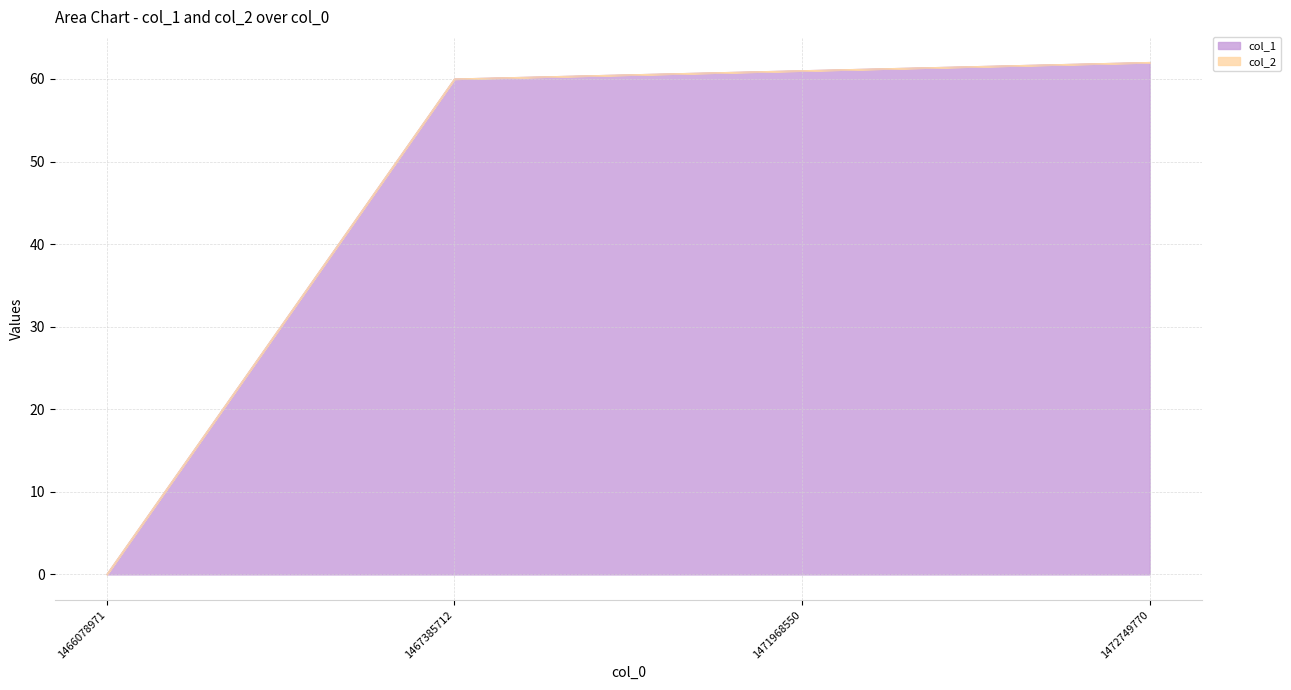

Reading left to right, list all the values displayed in this chart.

1466078971=0	1467385712=60	1471968550=61	1472749770=62